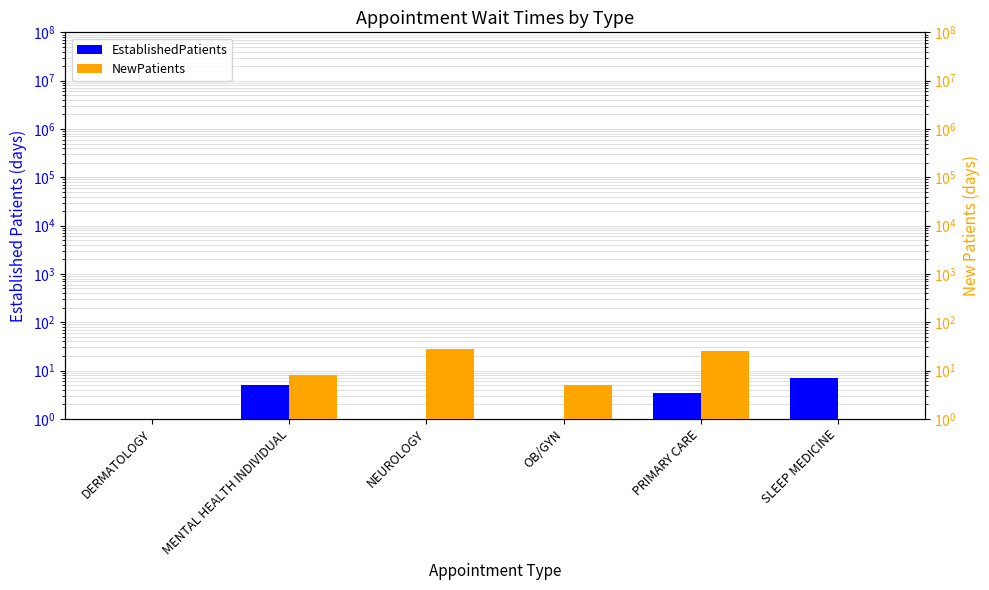

At which category does the chart reach its minimum across all series?

DERMATOLOGY